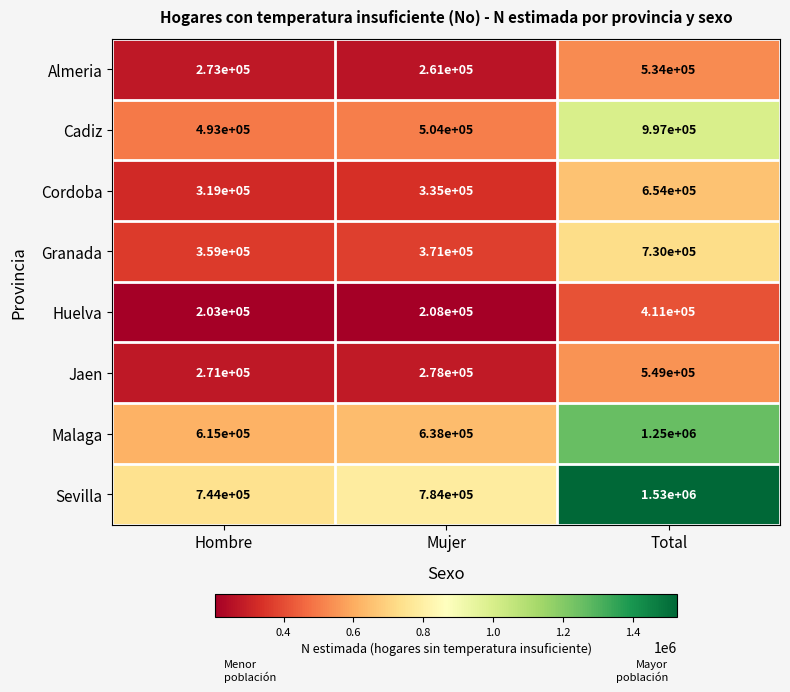

The value of Granada at Total is 338012. True or false?

False